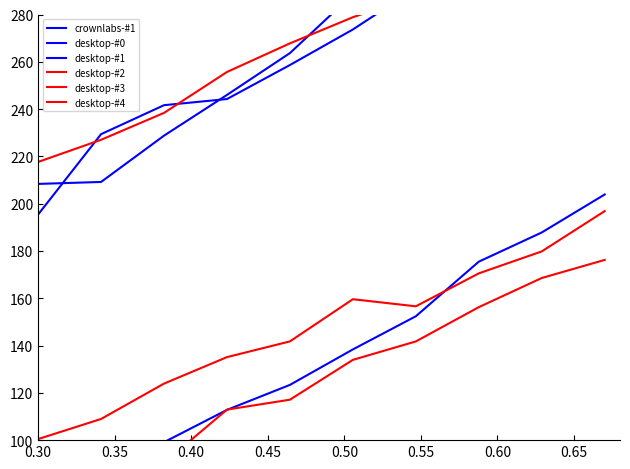

What is the difference between the crownlabs-#1 values at 0.55 and 0.60?

14.0